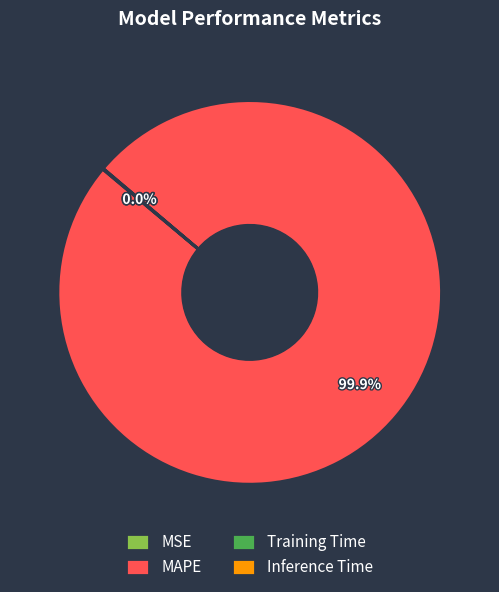

Is there any slice that represents more than half of the pie?

Yes